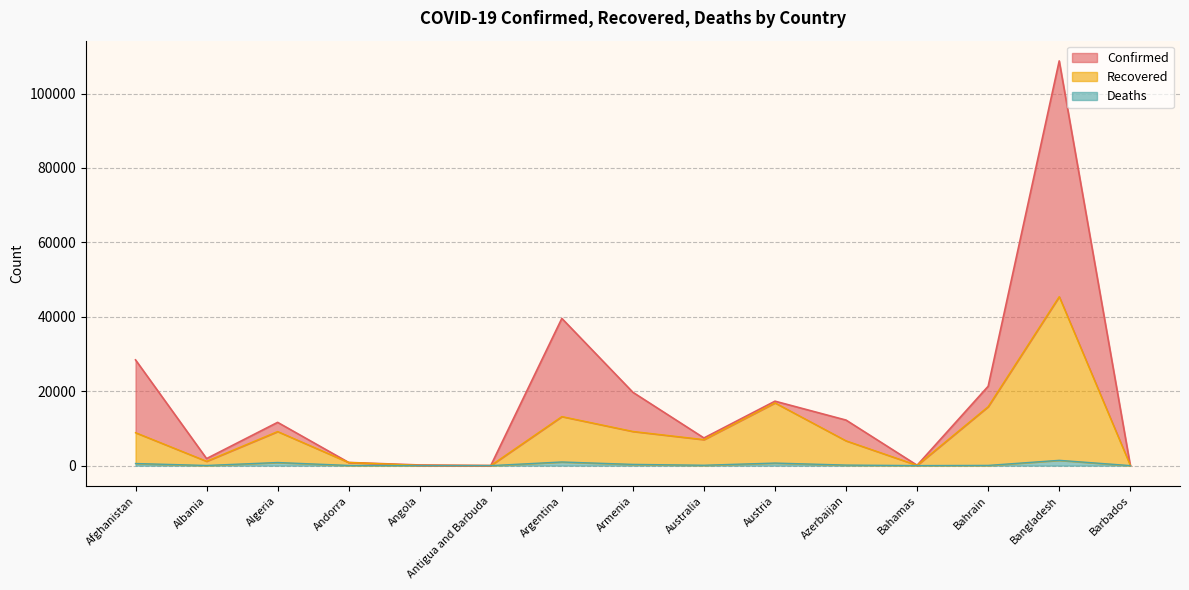

The value of Confirmed at Armenia is 33146. True or false?

False